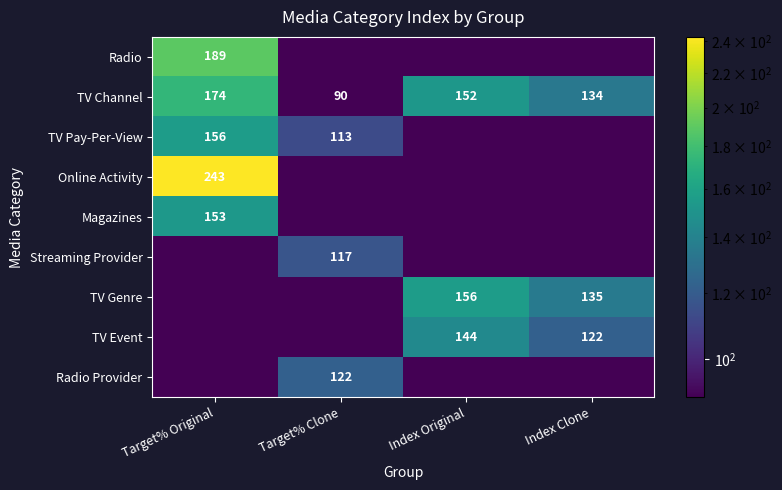

The value of TV Channel at Index Clone is 134.0. True or false?

True